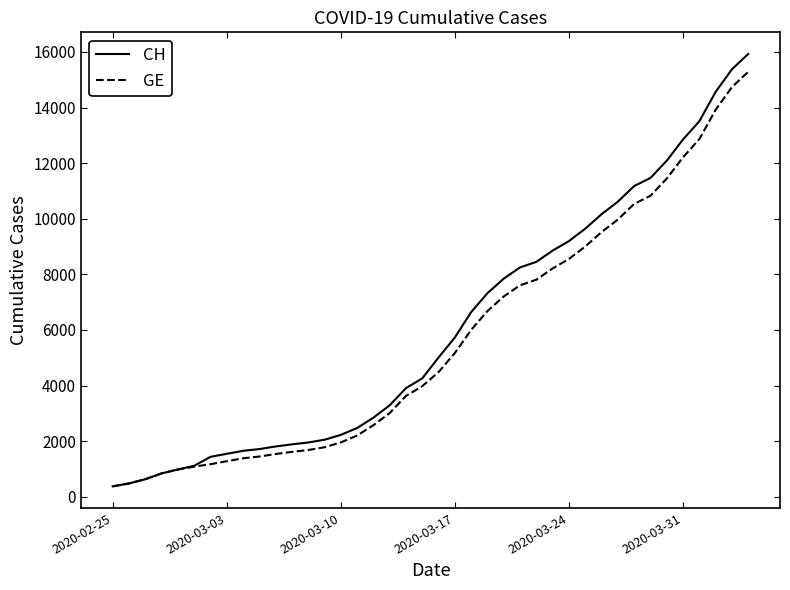

What is the maximum value for GE?

15284